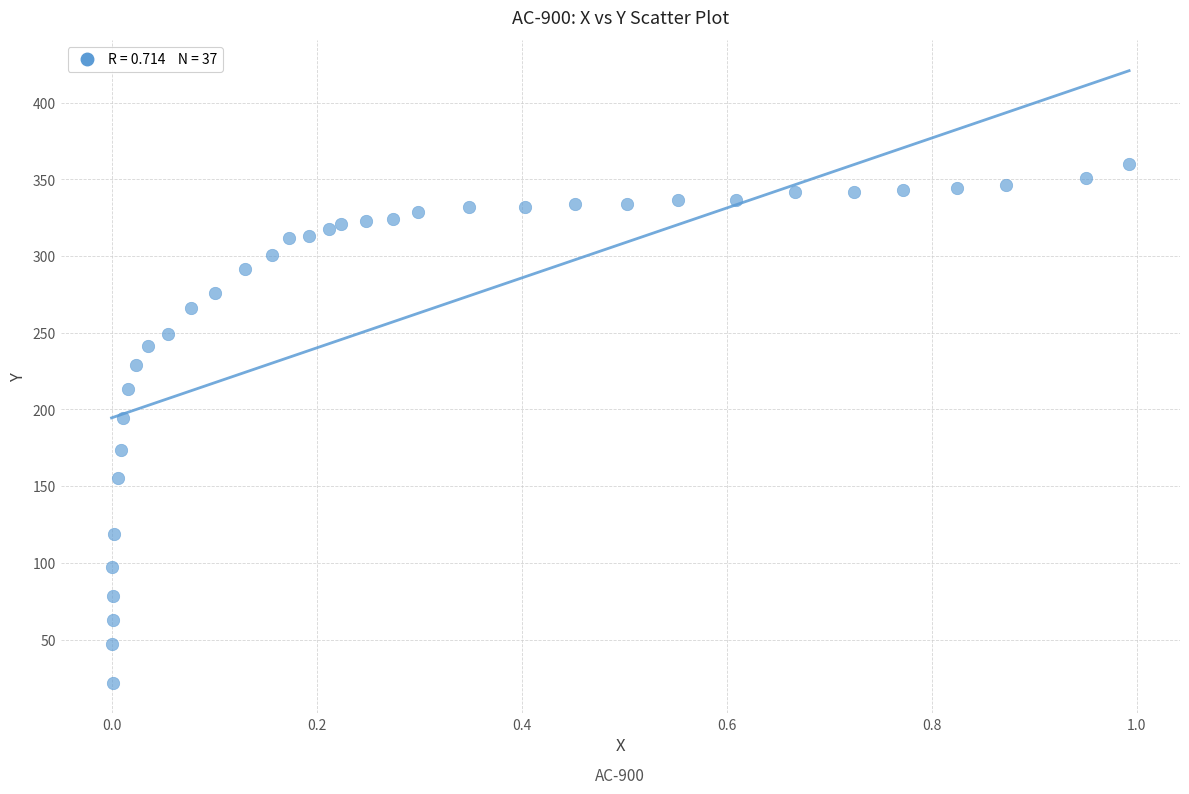

What is the range of Y values (max minus min)?

338.4